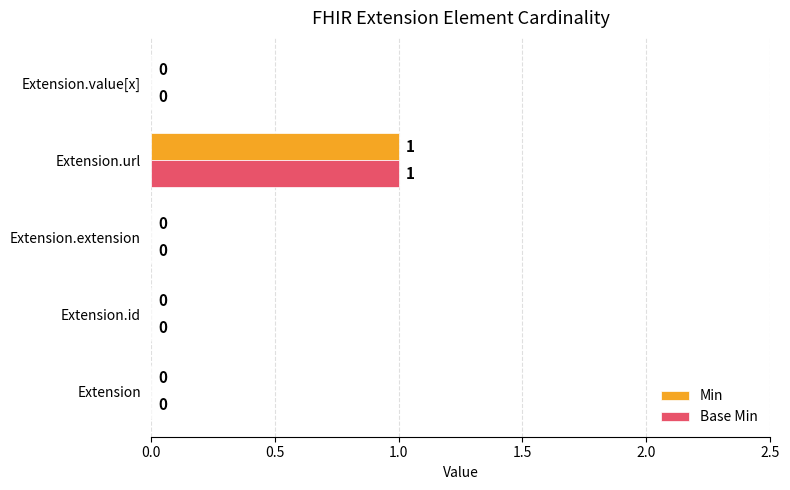

How many Base Min values are between 0 and 1?

5